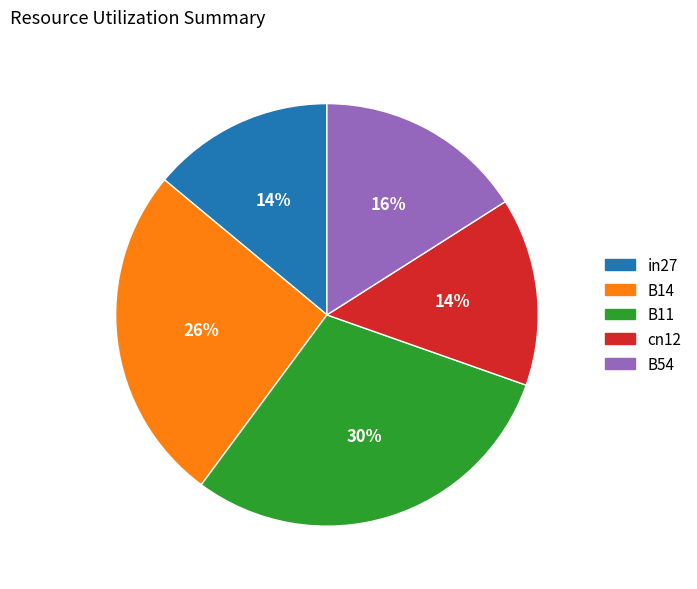

Is there a majority slice in this chart?

No